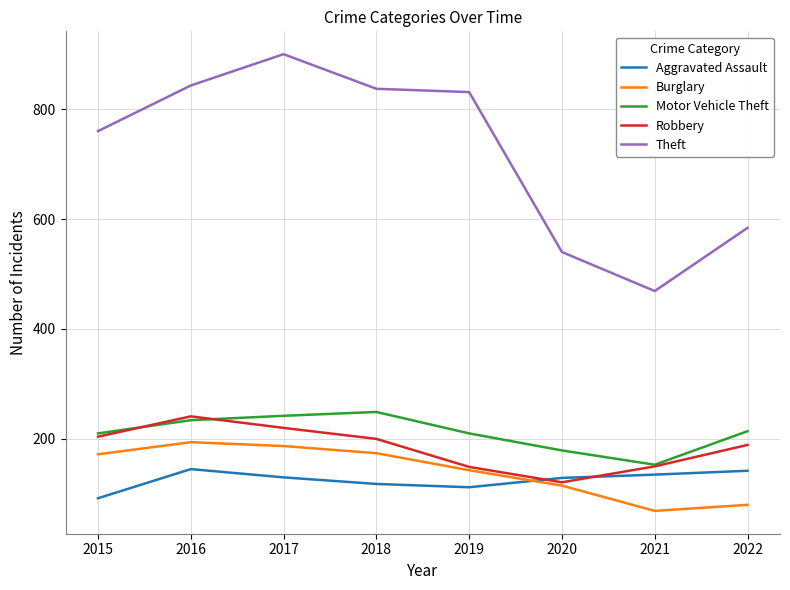

Is it true that Aggravated Assault equals 135 at 2021?

True